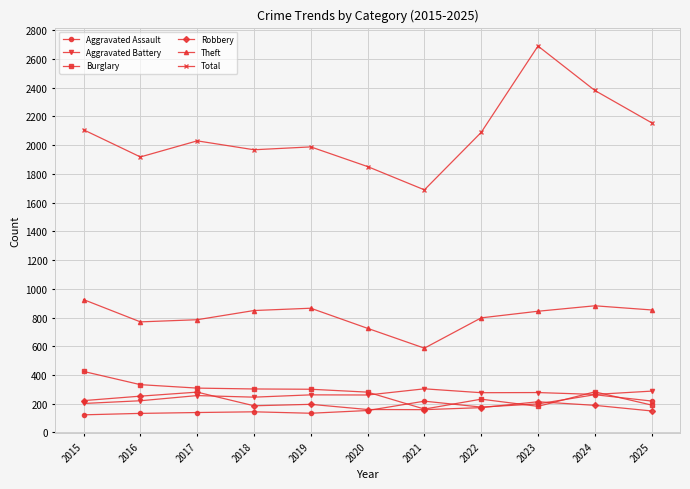

In Aggravated Battery, how many points are lower than both neighbors (excluding endpoints)?

4